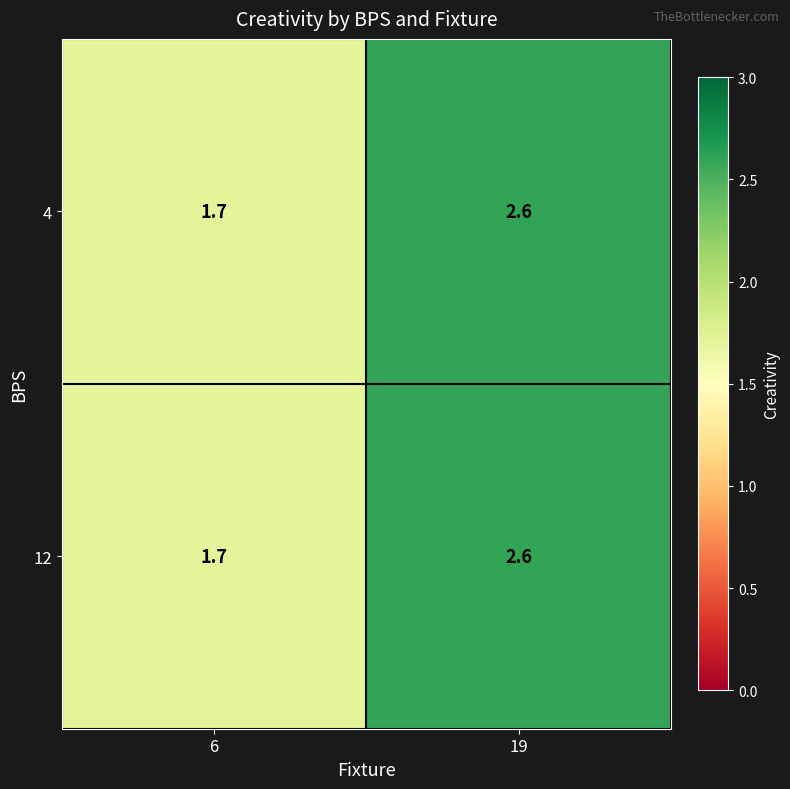

Rank the categories by 4 value from highest to lowest.

19, 6